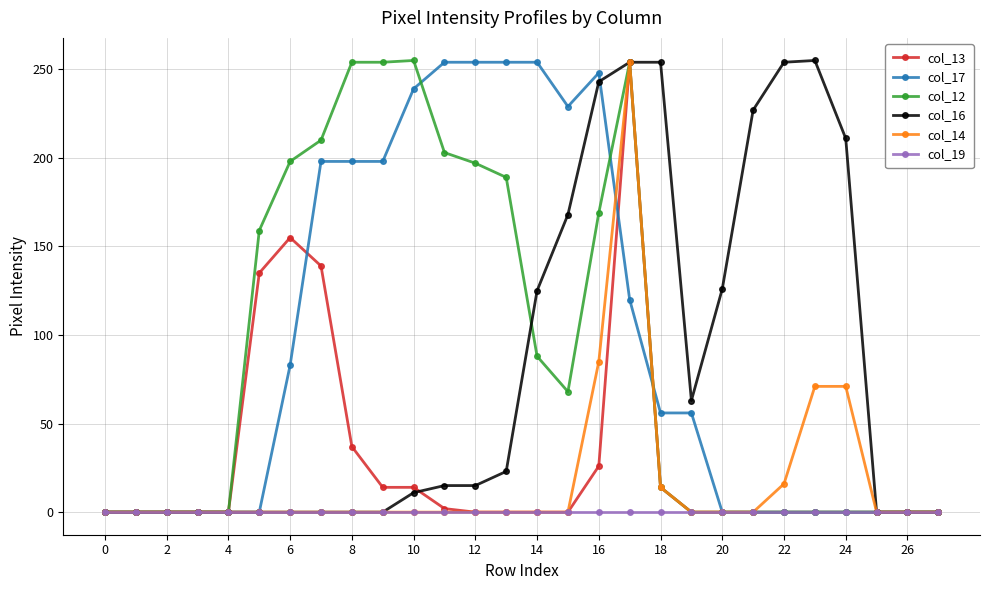

What is the maximum value shown in the chart?

255